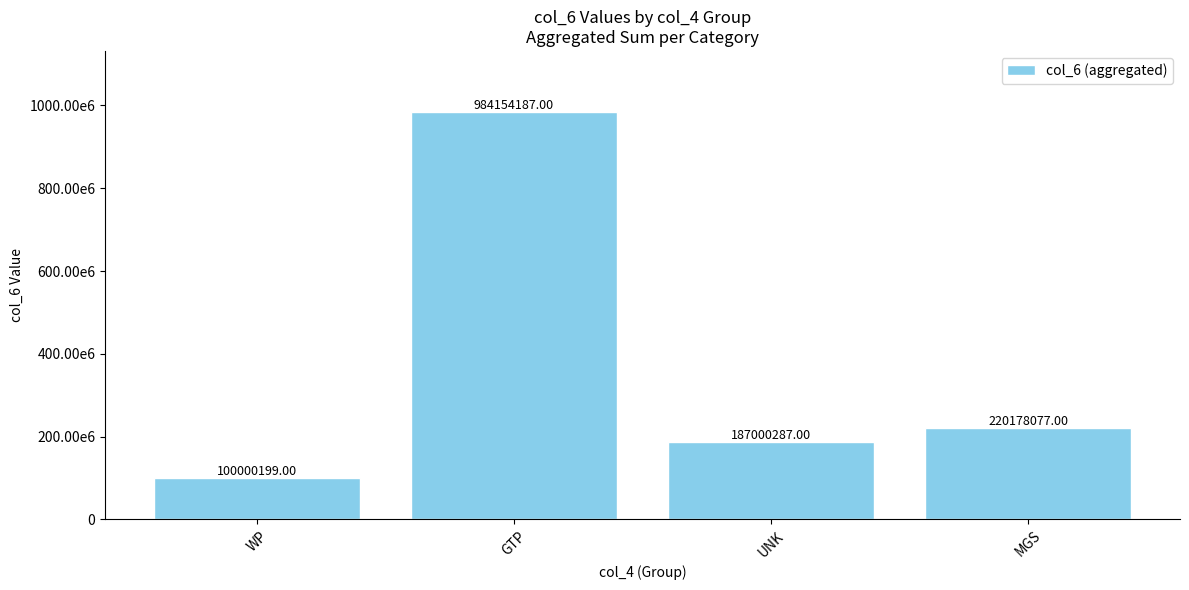

List the labels in order of value, largest first.

GTP, MGS, UNK, WP